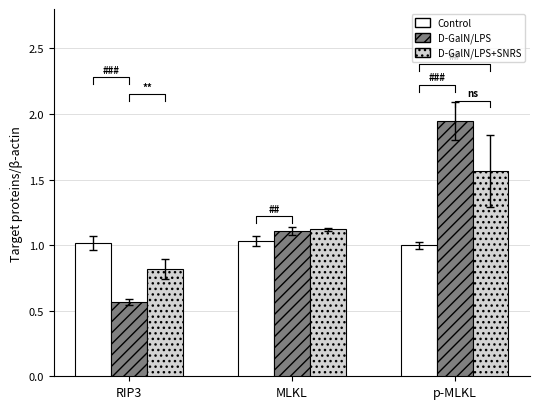

What is the maximum value for Control?

1.0